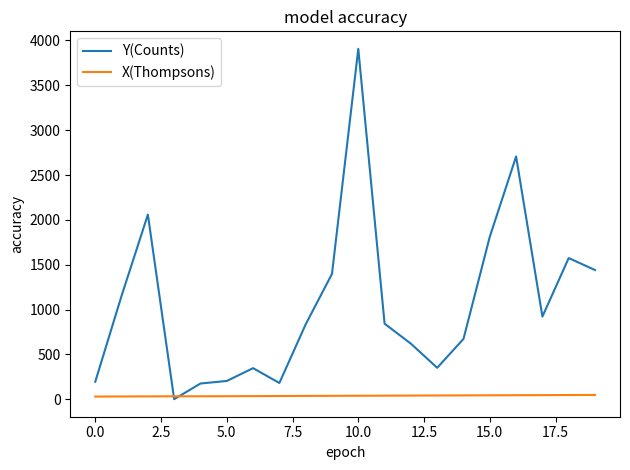

Which series has the largest total across all categories?

Y(Counts)